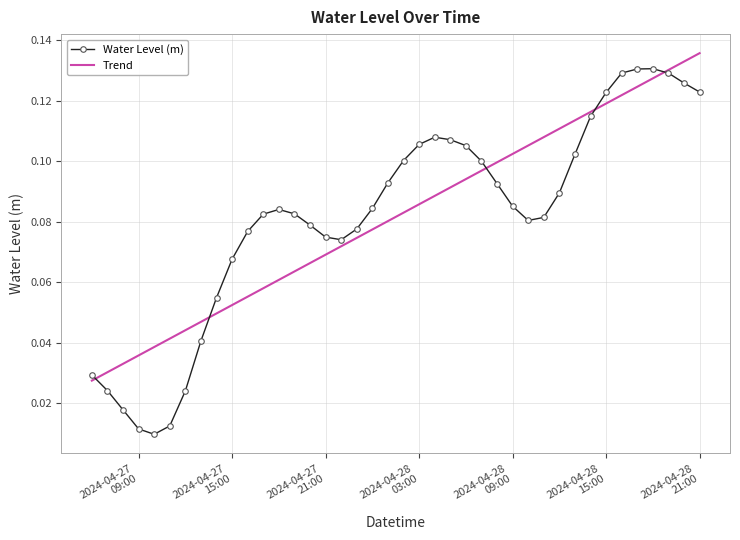

True or false: Water Level (m) has more than 1 points higher than both neighbors.

True